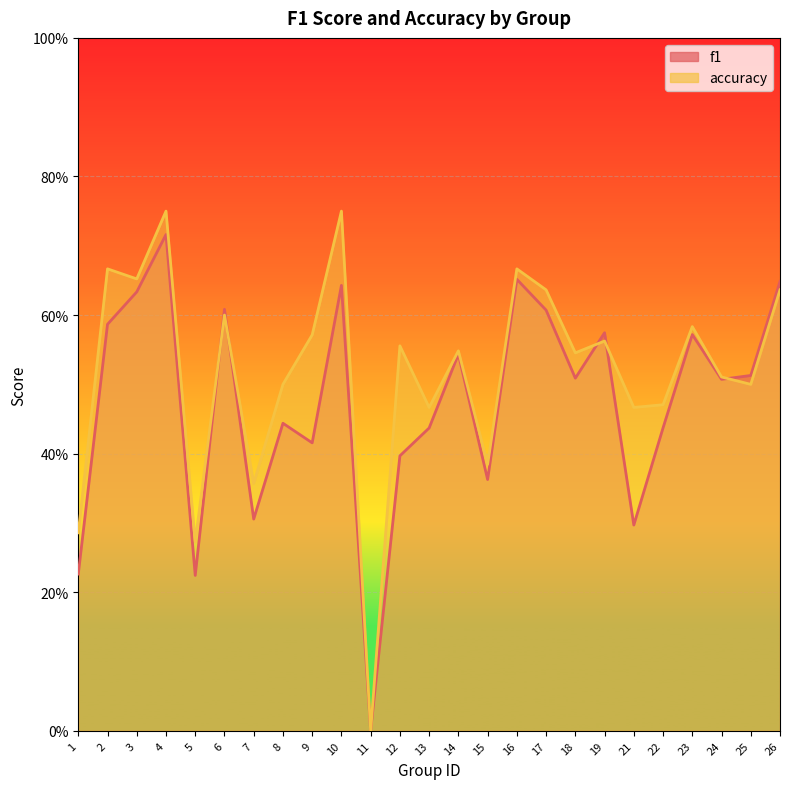

Where do f1 and accuracy first cross each other?

5 and 6